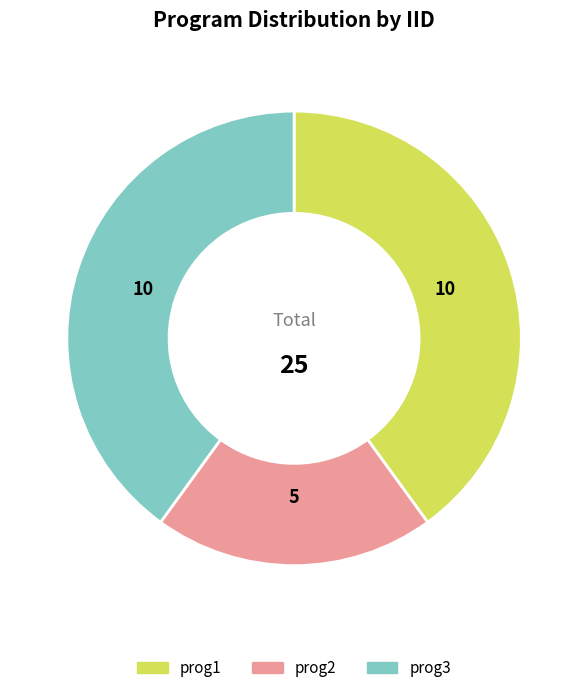

Approximately how many times larger is the value at prog3 compared to prog1?

1.0